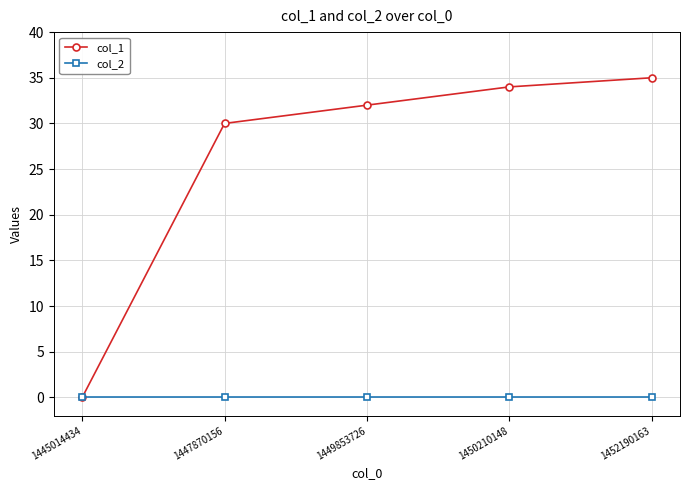

At how many categories does at least one series exceed 16?

4